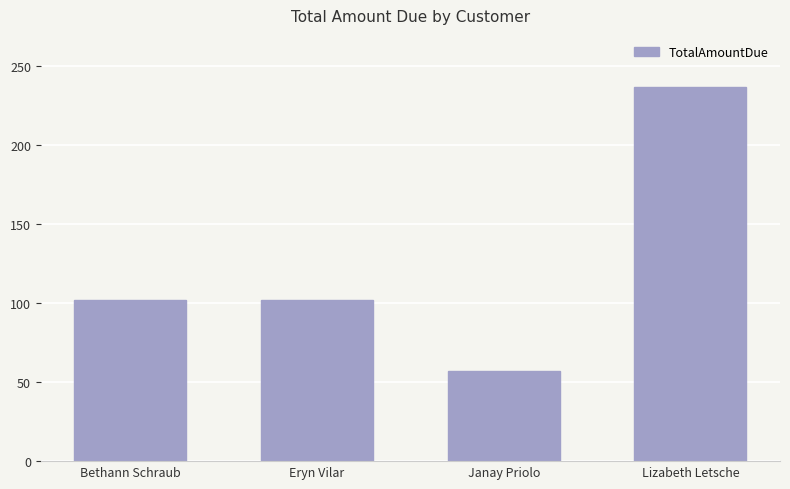

Count the values in the range 102 to 237.

3